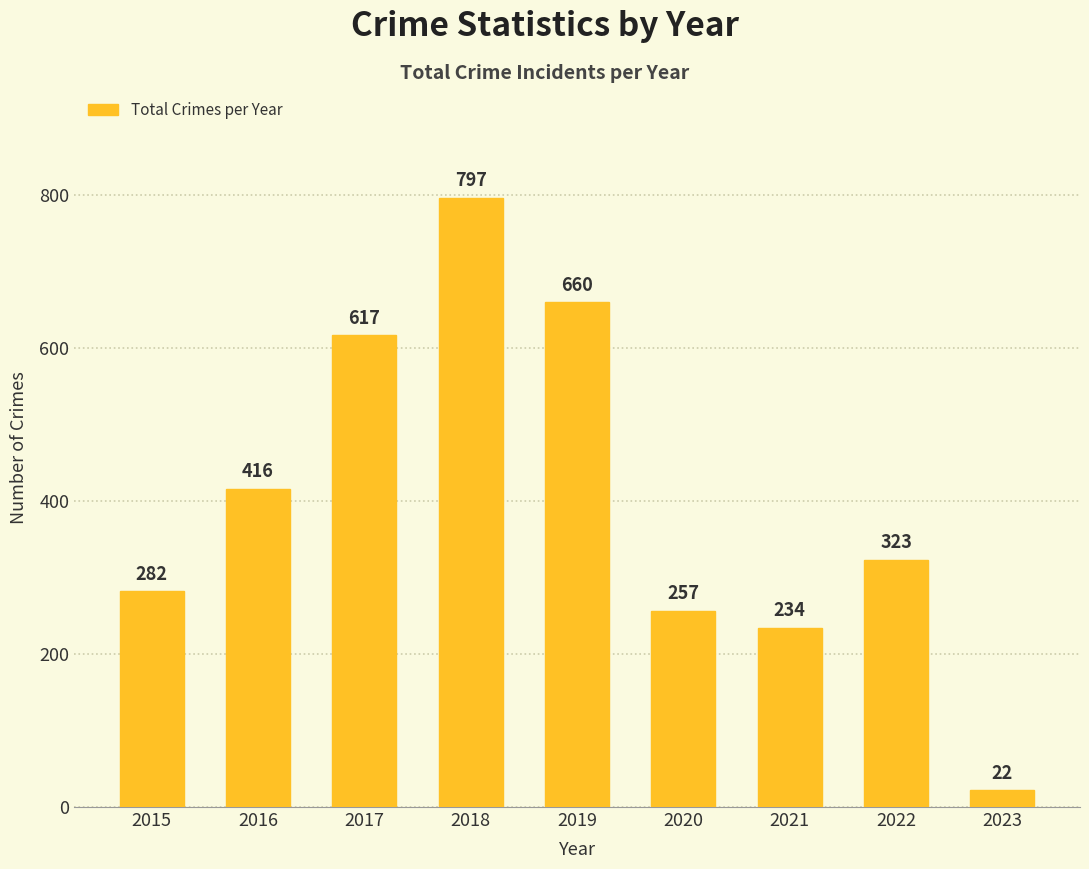

Count the number of categories in the chart.

9